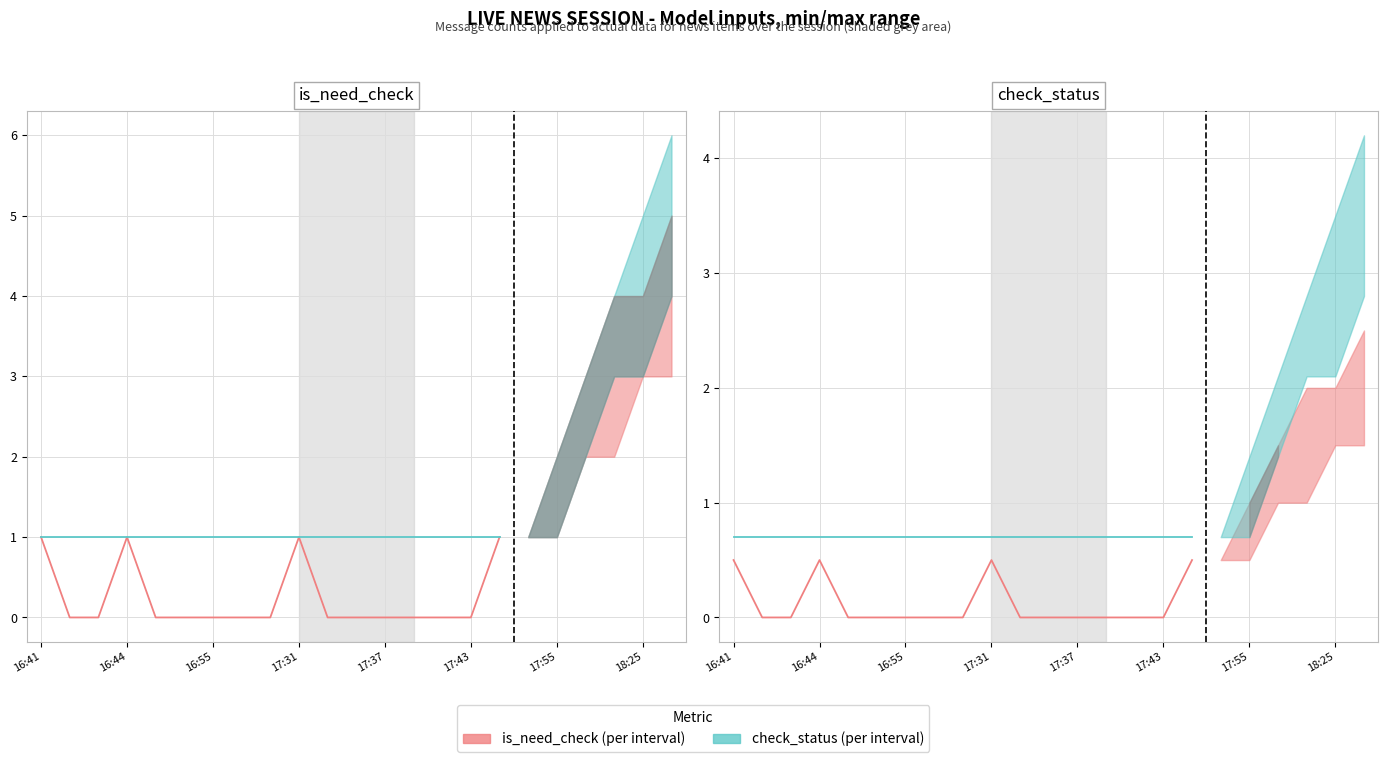

Is it true that is_need_check (actual) equals 0.0 at 8?

True